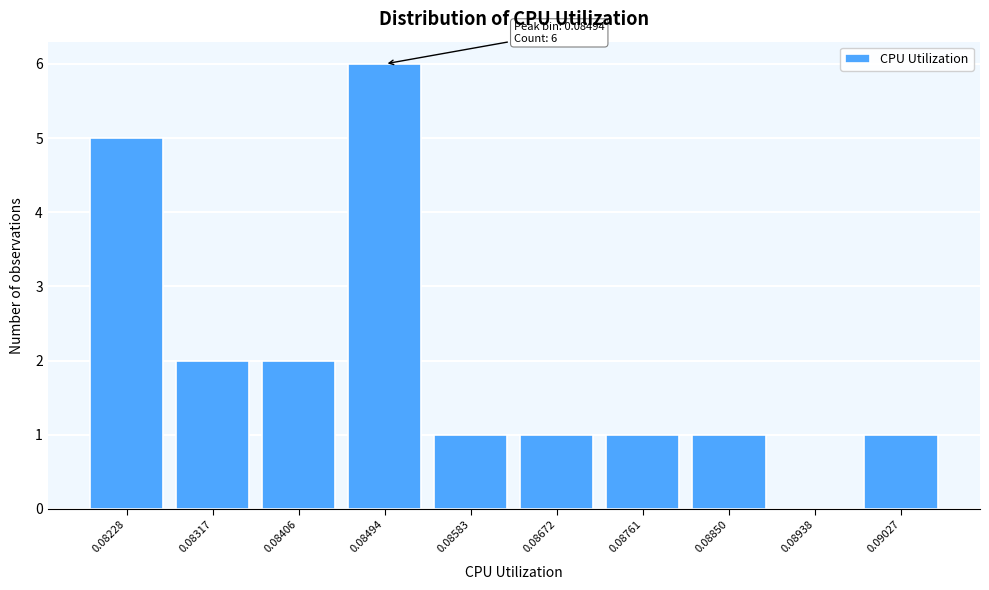

Reading right to left, transcribe all the data shown in this chart.

0.09027=1	0.08938=0	0.08850=1	0.08761=1	0.08672=1	0.08583=1	0.08494=6	0.08406=2	0.08317=2	0.08228=5